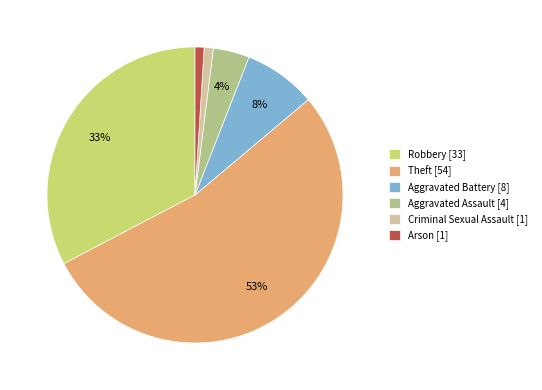

What is the ratio of the value at Aggravated Battery to the value at Arson?

8.0